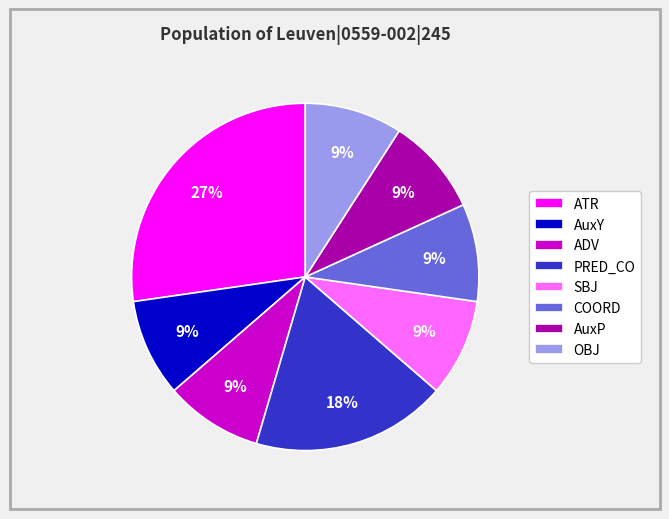

To the nearest percent, what portion does ATR represent?

27%